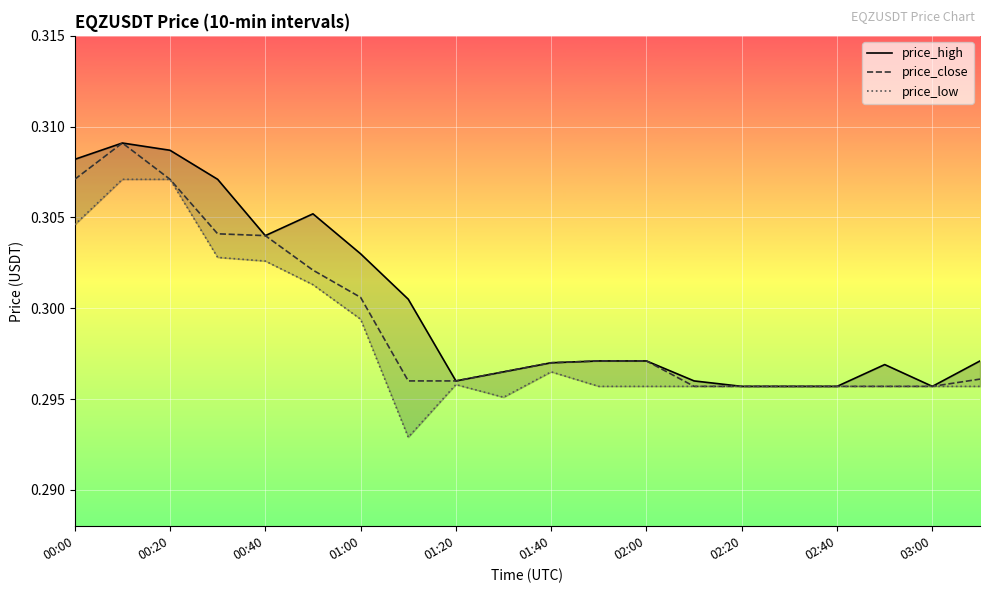

The price_low series shows 0.3 at 00:00. True or false?

True